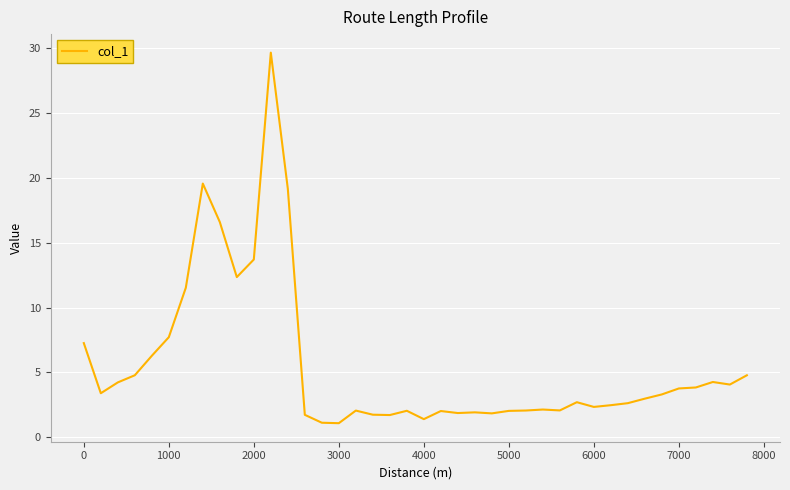

What is the minimum value shown in the chart?

1.1